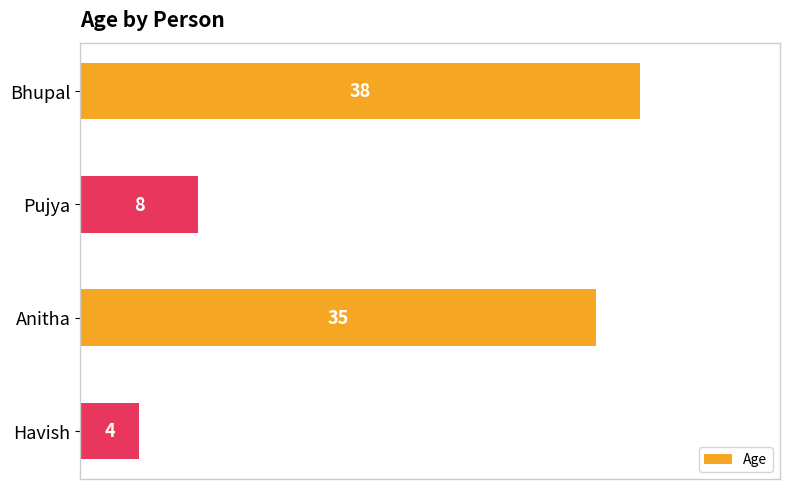

How many values are below 35?

2